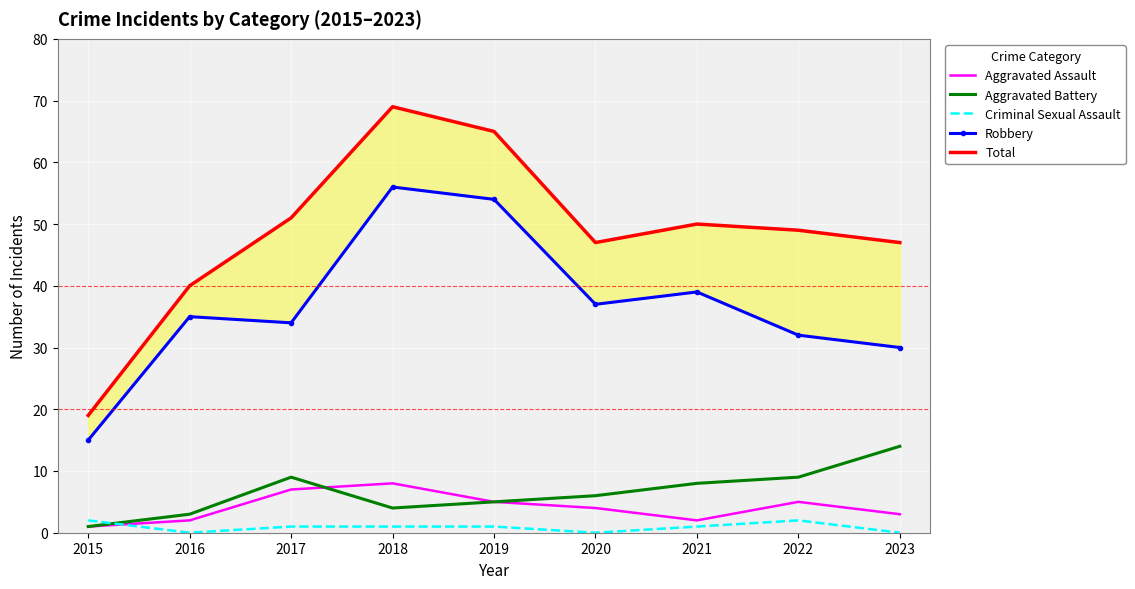

What is the difference between the highest and lowest values at 2021?

49